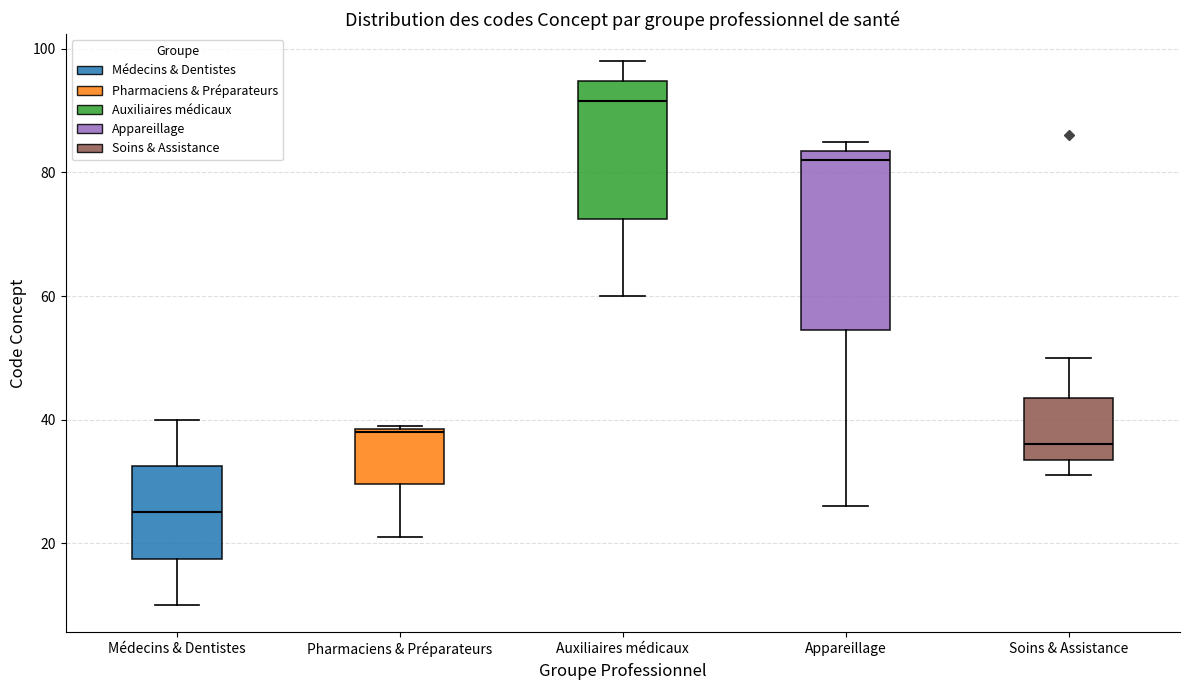

Which box's median line is the highest?

Auxiliaires médicaux